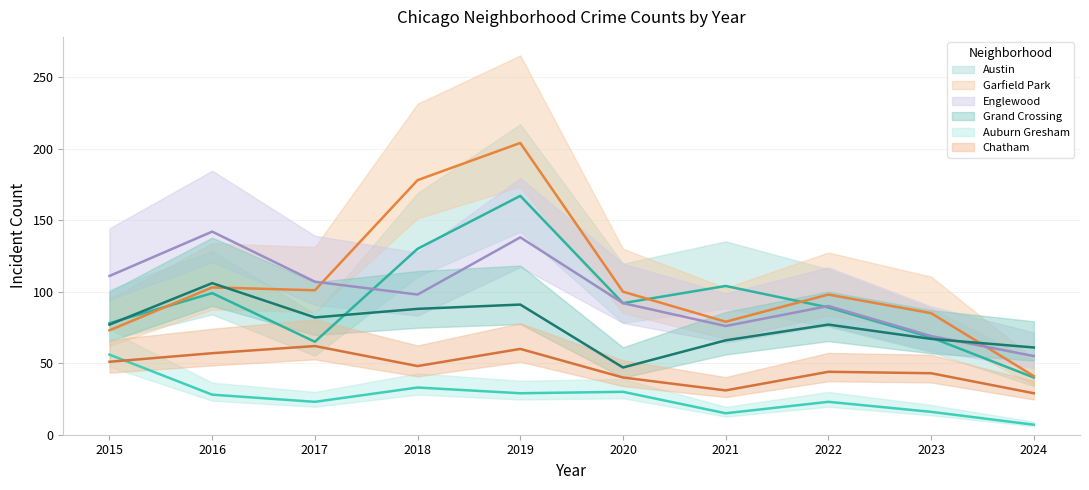

True or false: Austin has more than 1 points higher than both neighbors.

True